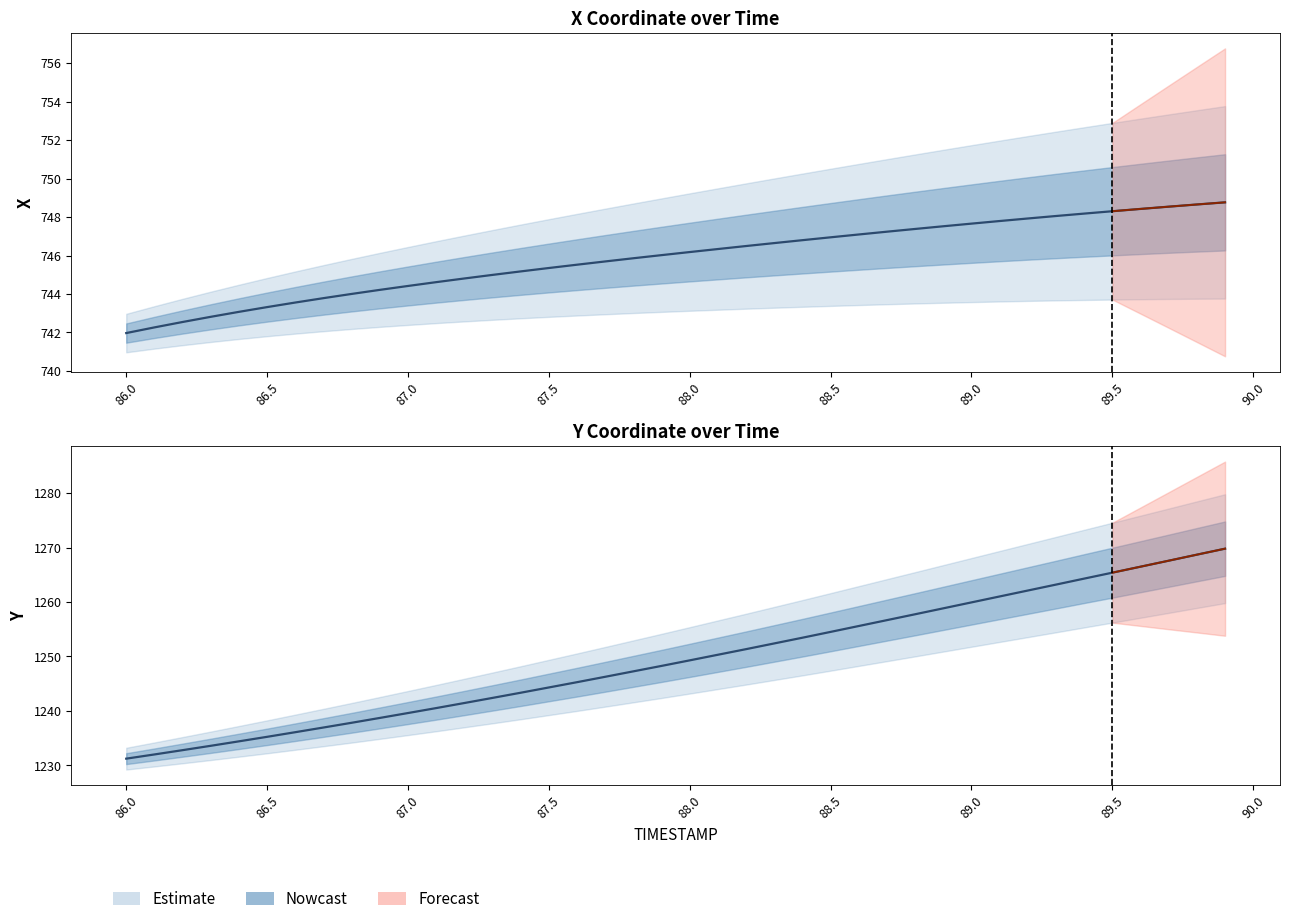

What is the total value across all series at 86.7?

1980.7